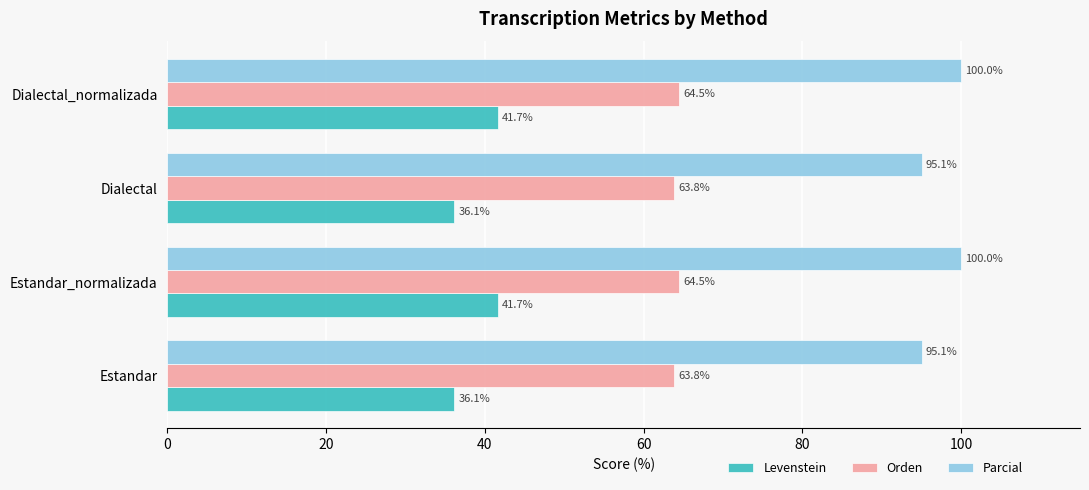

At how many categories does at least one series exceed 75?

4